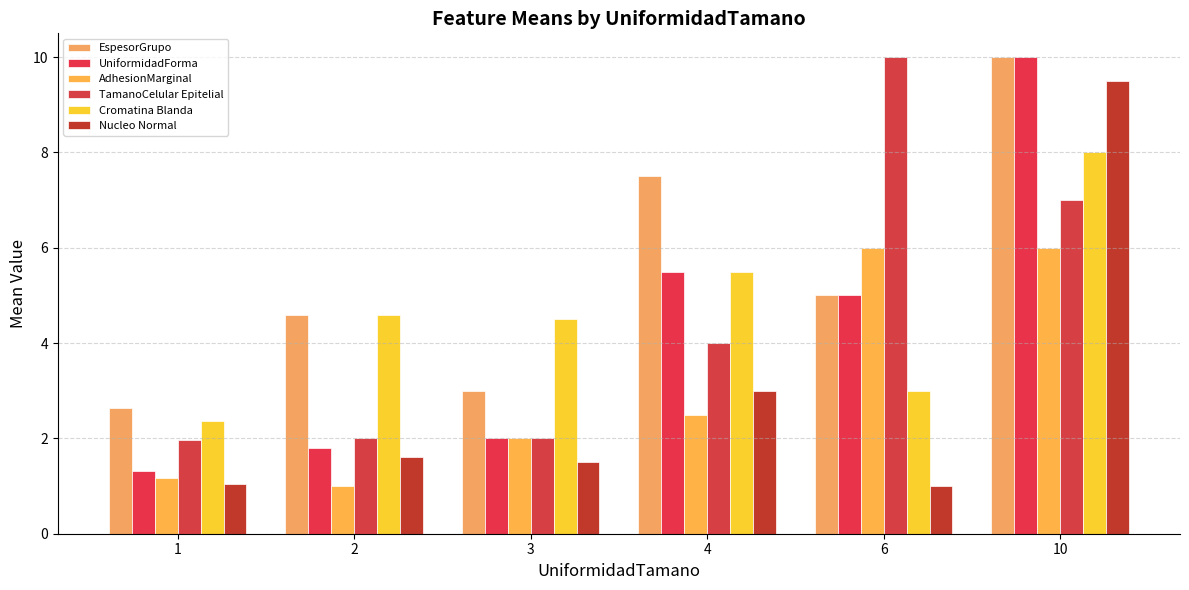

The value of EspesorGrupo at 1 is 1.1. True or false?

False